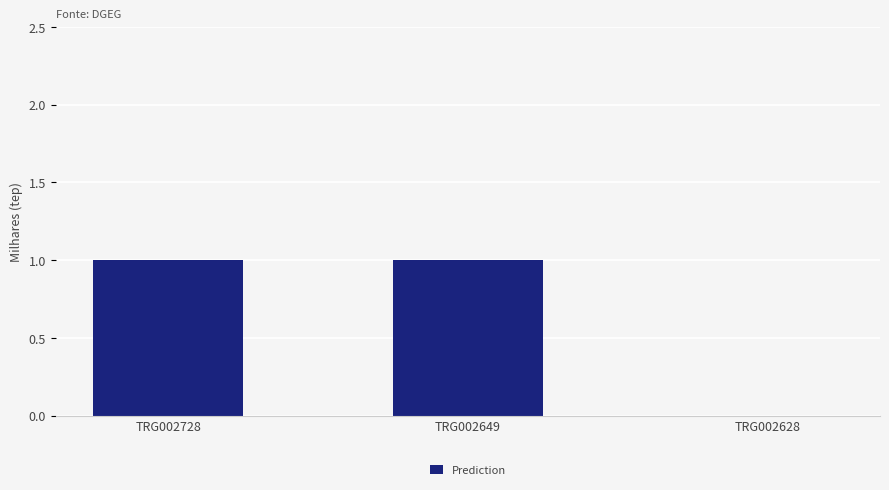

The chart shows a value of 2 at TRG002649. True or false?

False